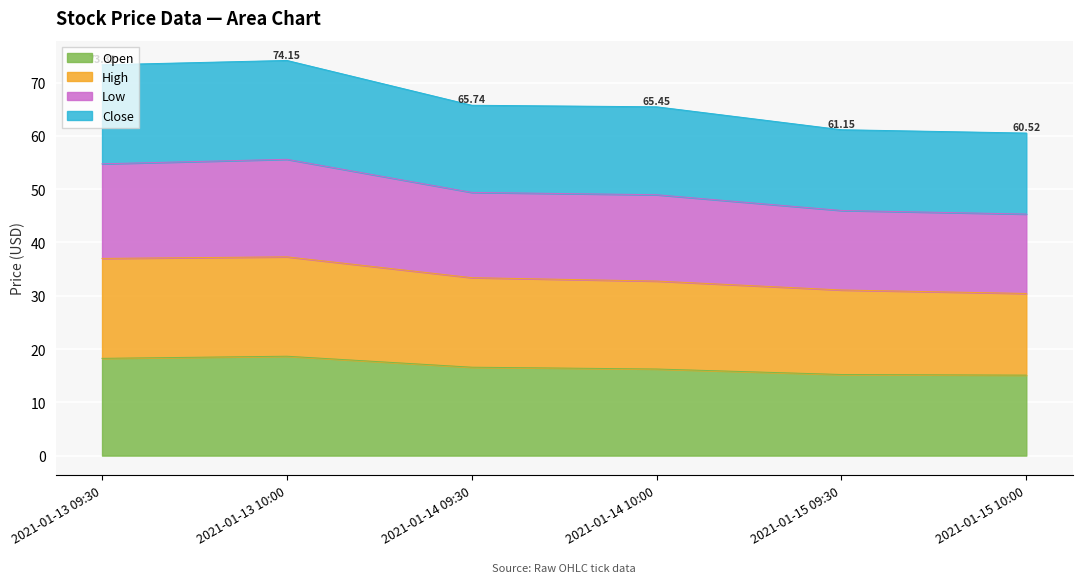

True or false: high has a value of 14.9 at 2021-01-14 09:30.

False